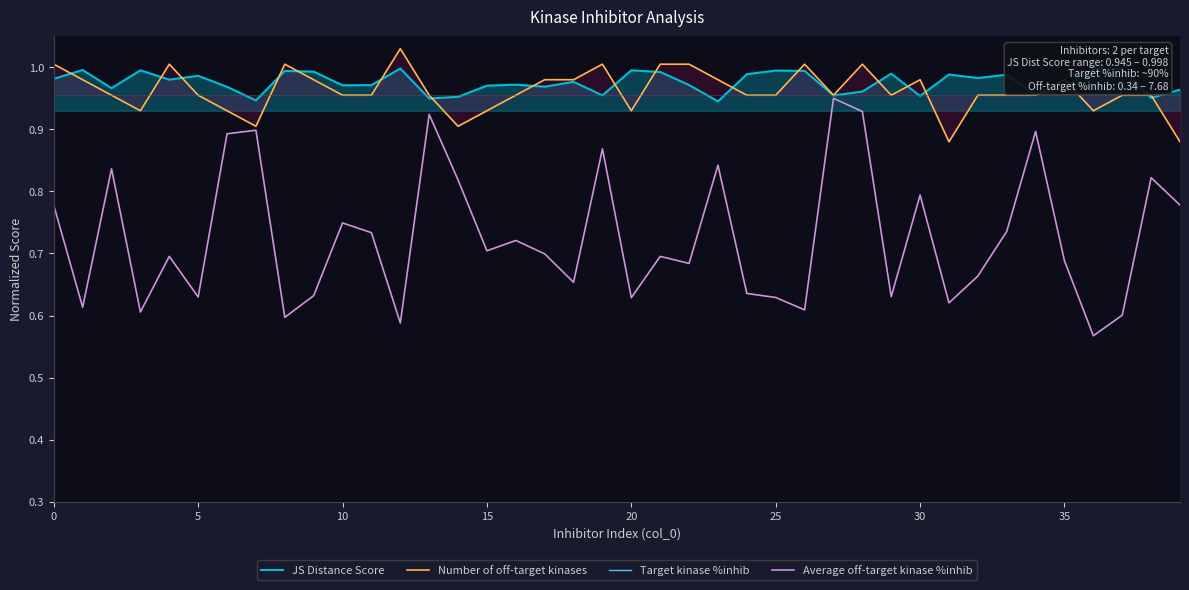

The value of Average off-target kinase %inhib at 24 is 0.4. True or false?

False